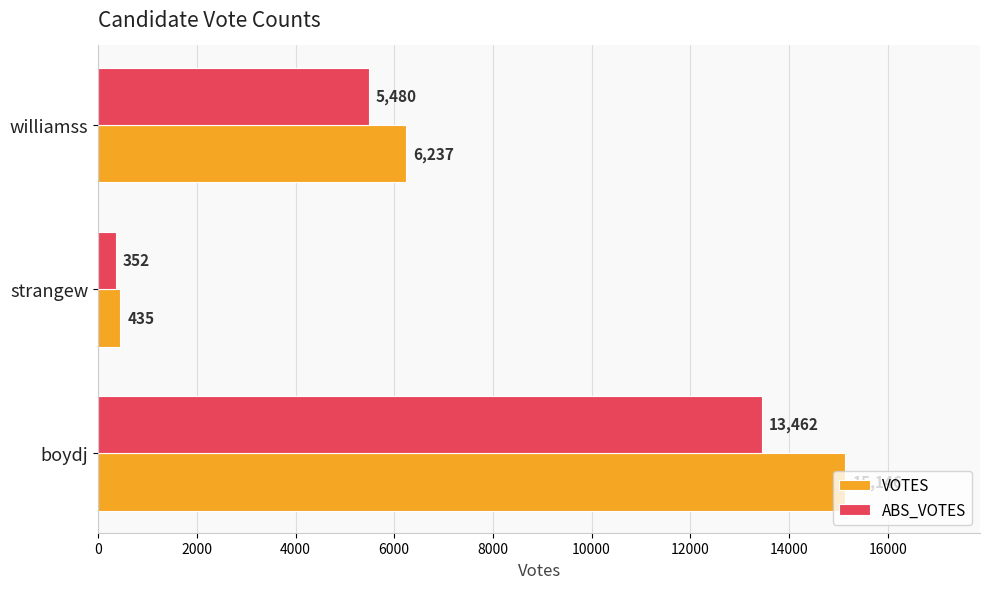

Which series has the largest total across all categories?

VOTES